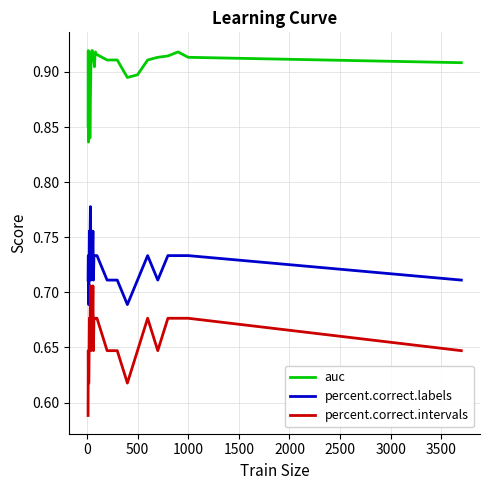

Rank the series by their average value, from lowest to highest.

percent.correct.intervals, percent.correct.labels, auc